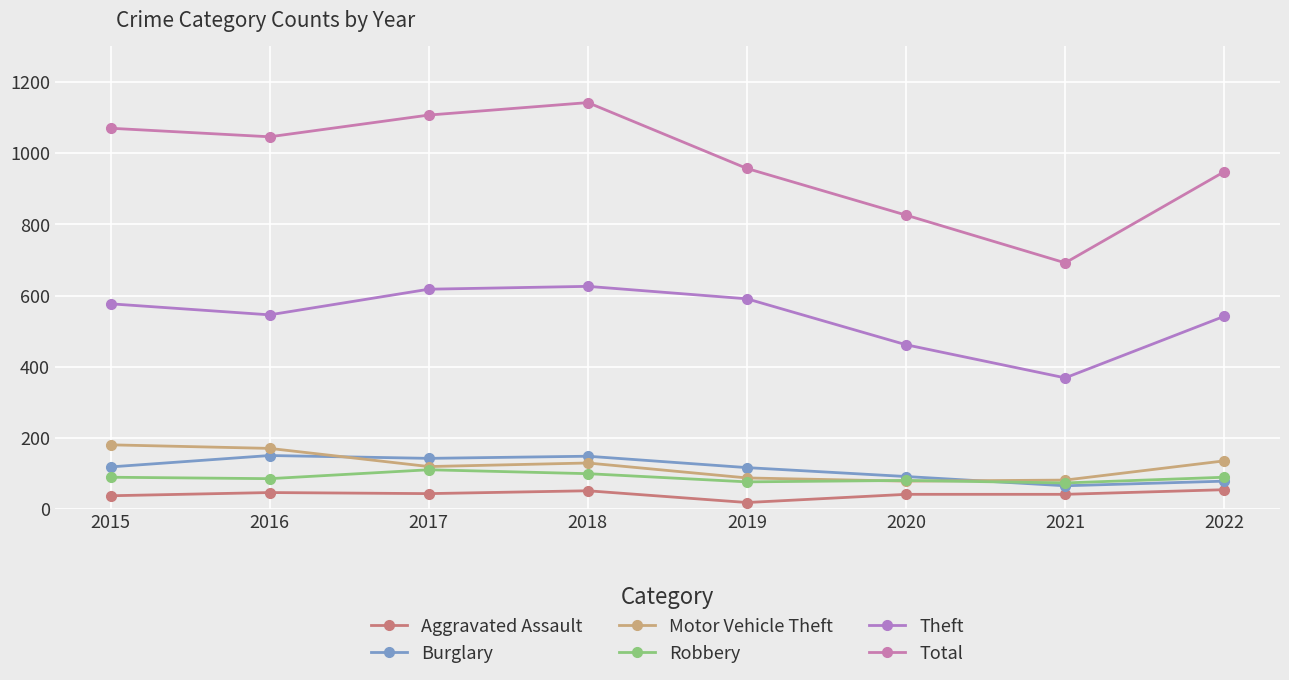

What is the sum of the Motor Vehicle Theft values at 2019 and 2016?

259